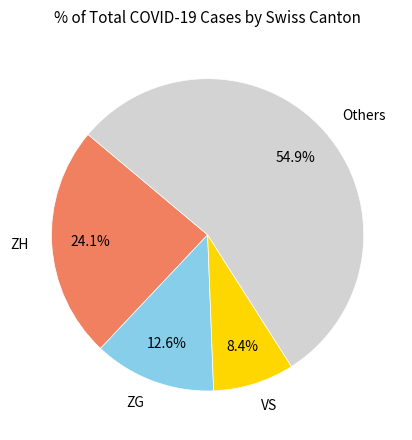

What is the smallest slice in the pie chart?

VS